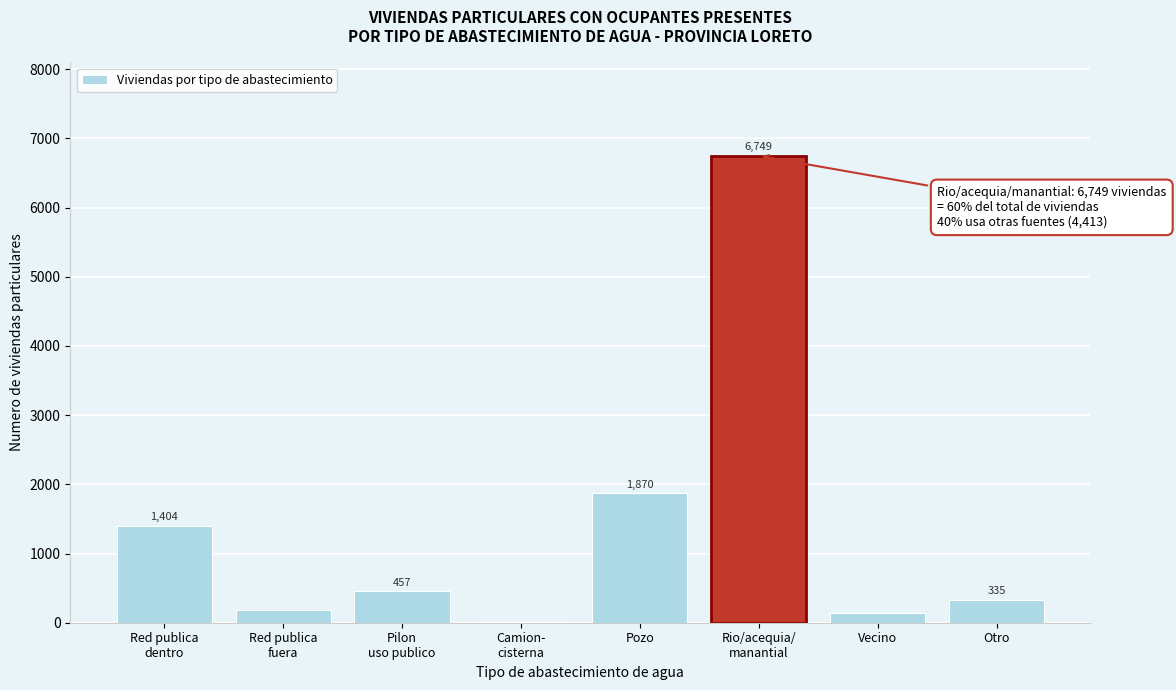

What is the sum of the values at Vecino and Otro?

476